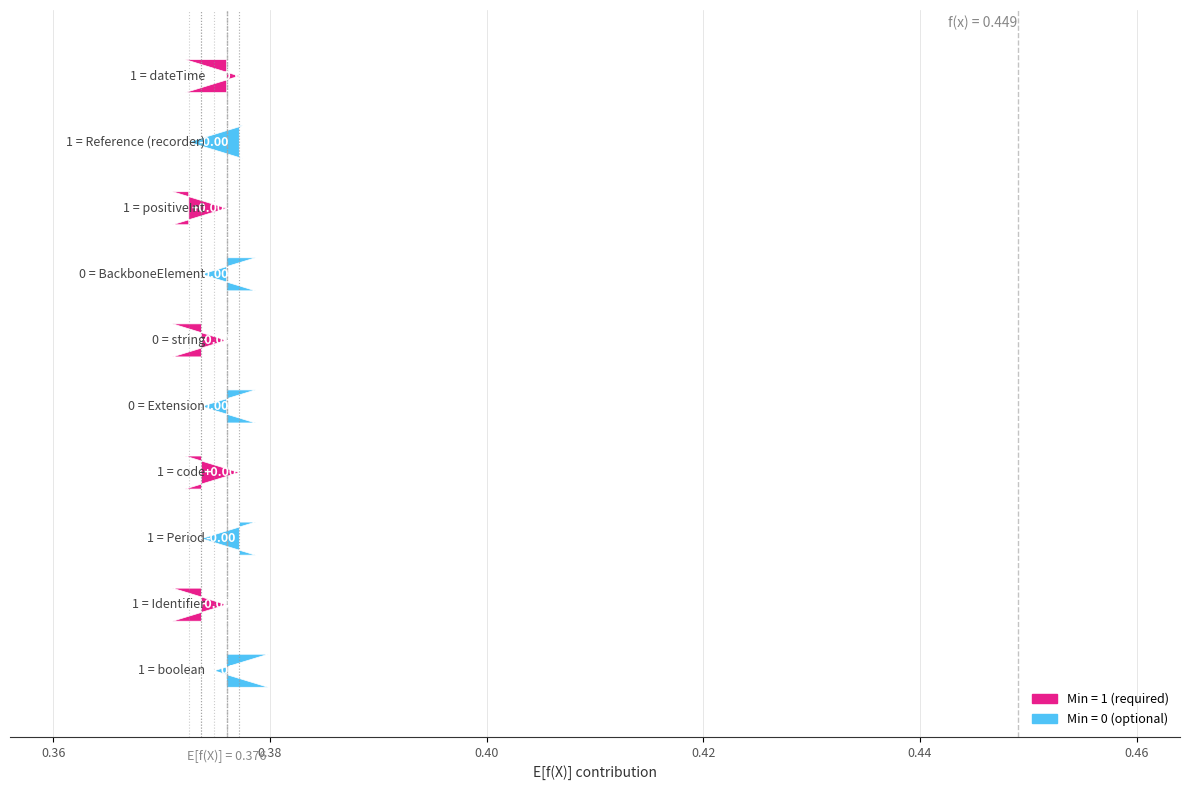

Reading left to right, what are all the values shown in this chart?

Min: 1	1	1	0	0	0	1	1	1	1
Base Min: 1	1	1	0	0	0	1	1	1	1